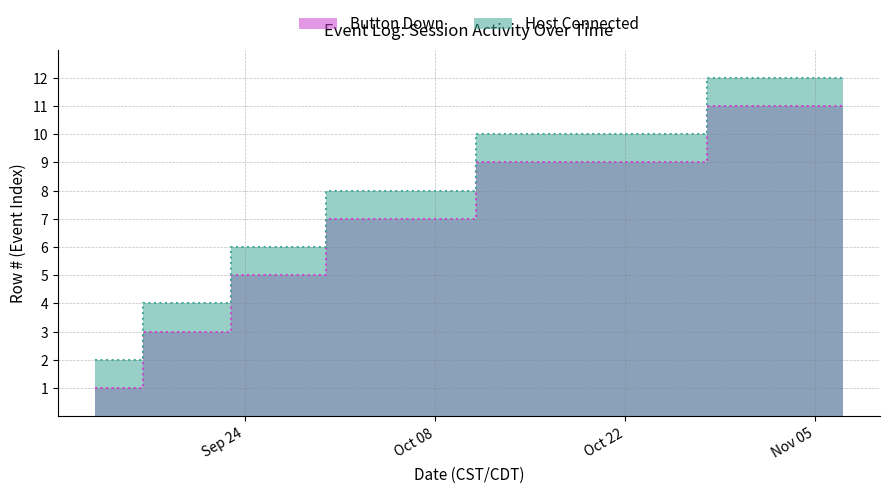

How many distinct data groups are displayed?

2